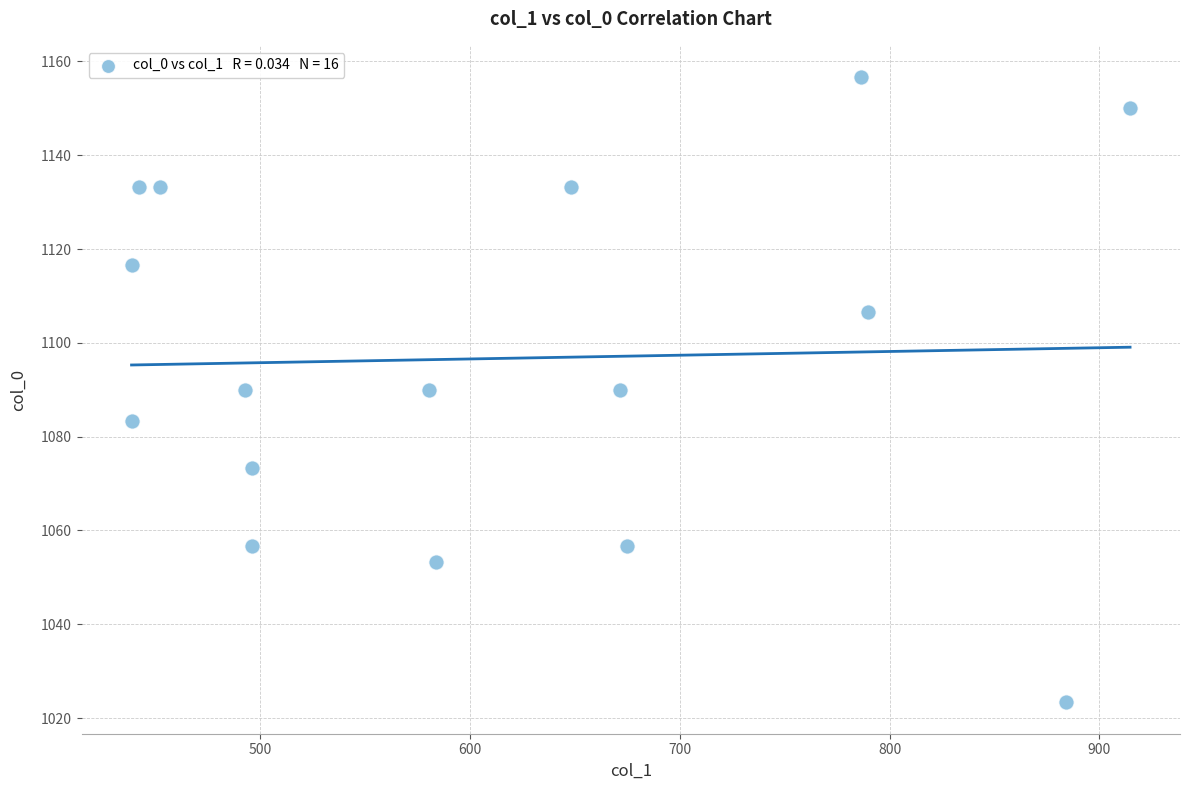

What is the range of Y values (max minus min)?

133.3